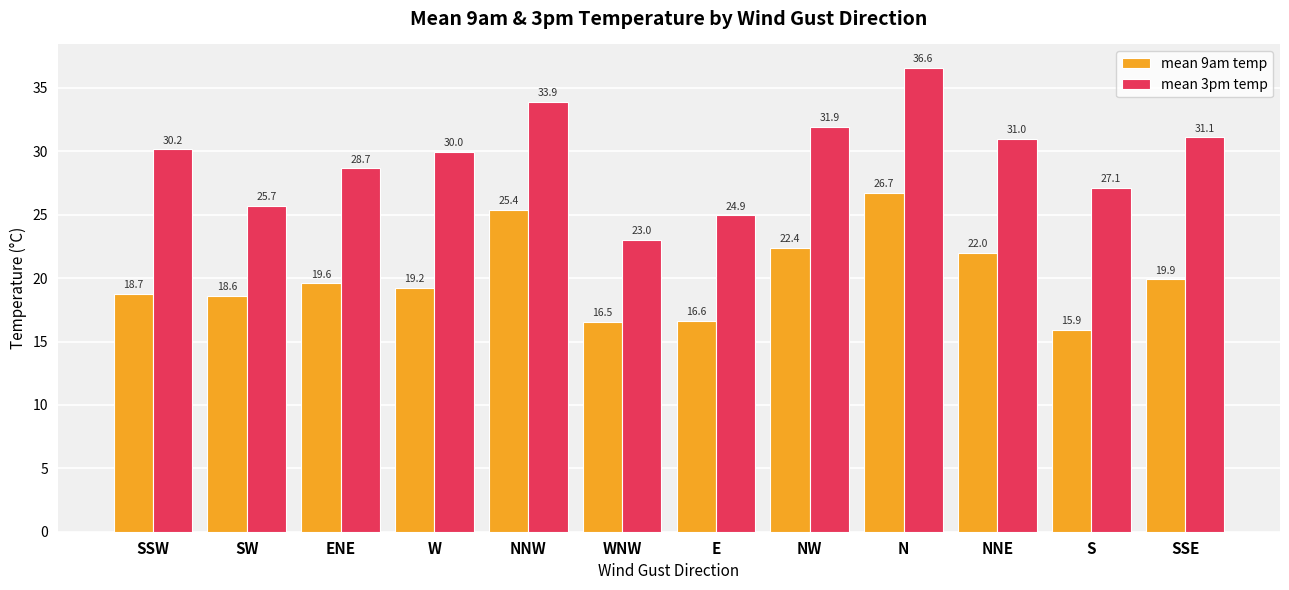

Is it true that mean 9am temp equals 26.7 at N?

True